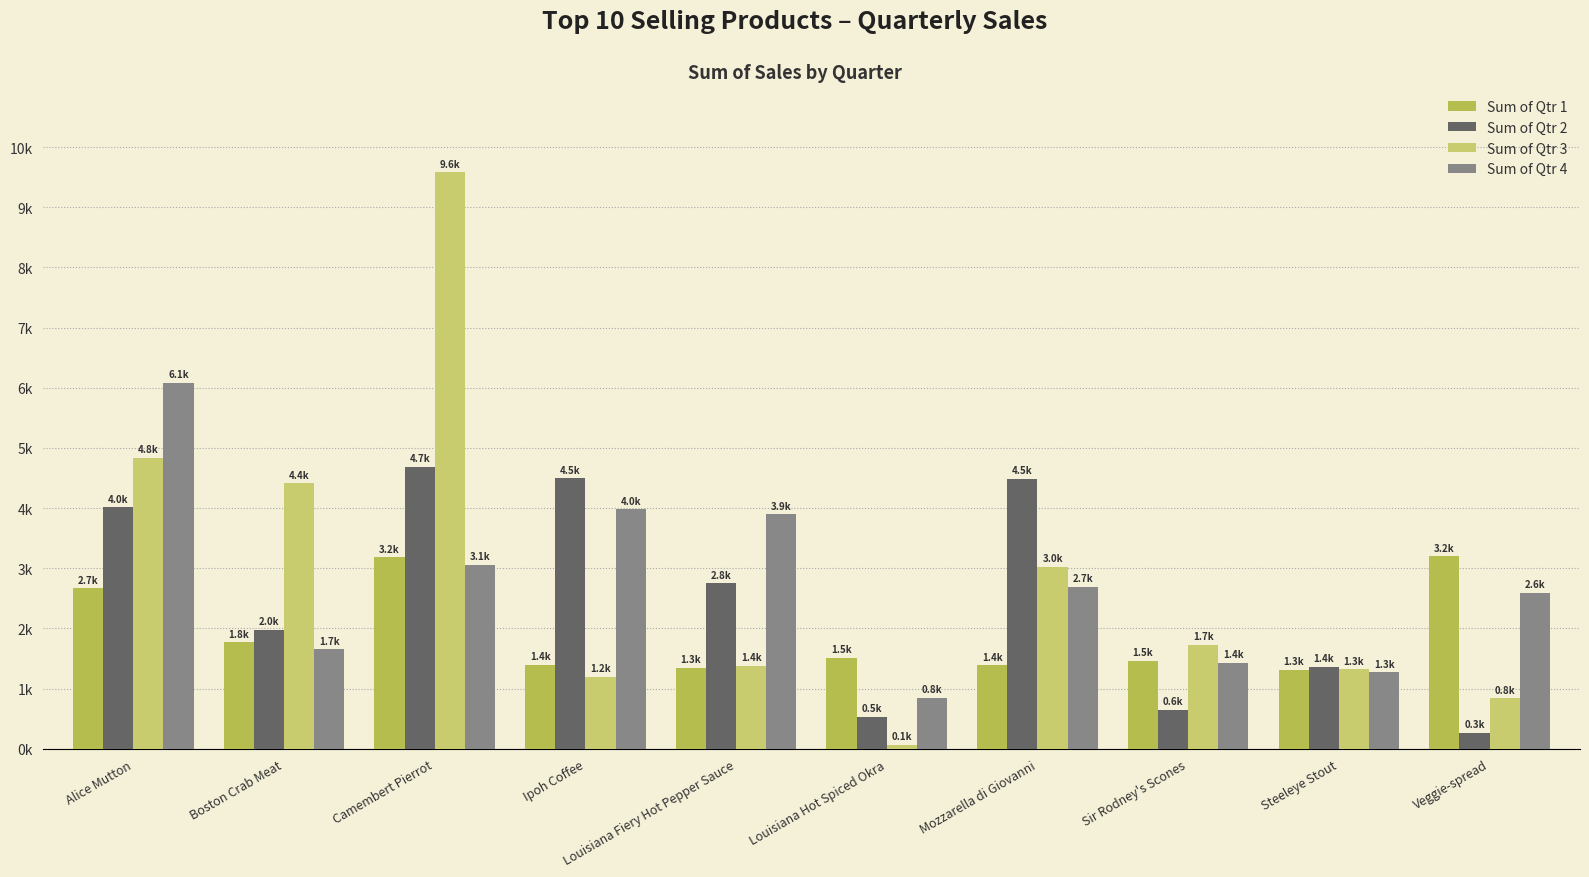

At how many categories does at least one series exceed 8212?

1